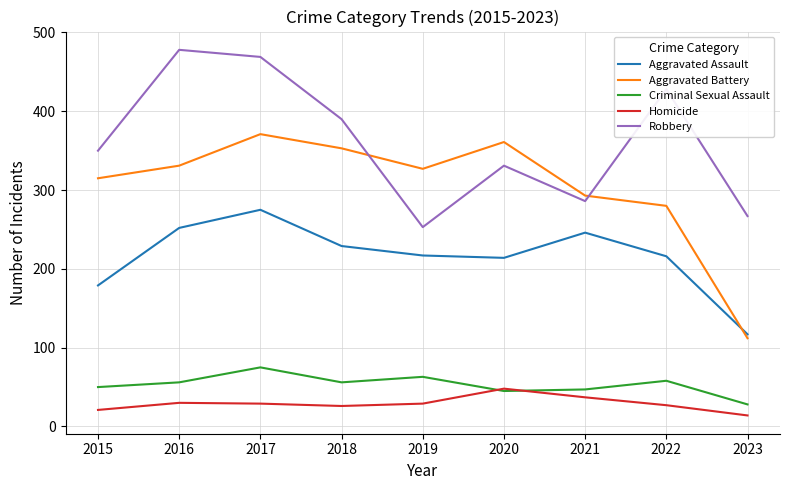

List the series in order of their peak value, lowest first.

Homicide, Criminal Sexual Assault, Aggravated Assault, Aggravated Battery, Robbery